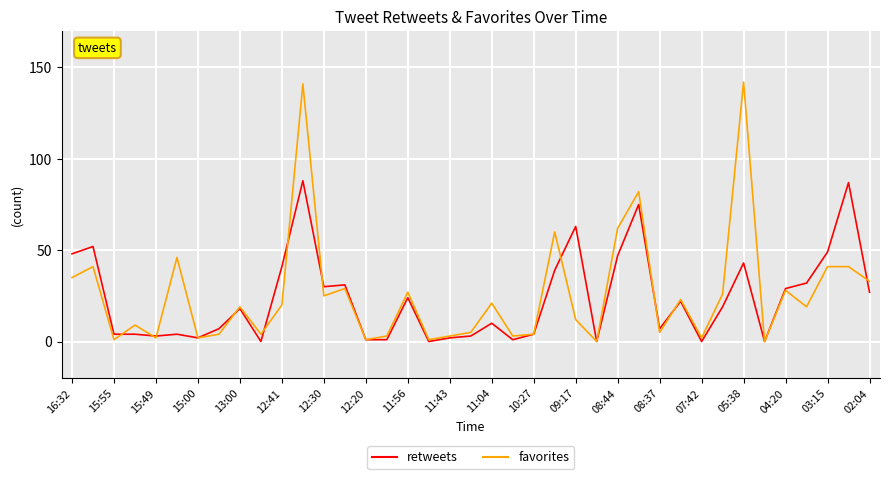

Does the chart display data point markers on the line(s)?

No